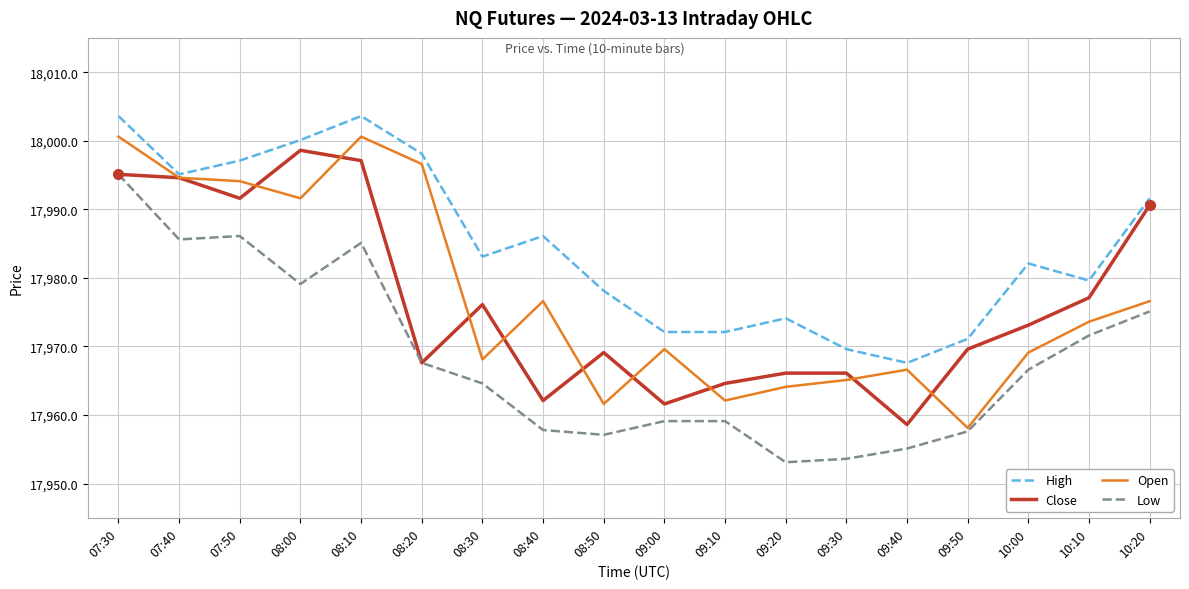

Between 08:00 and 09:30, which series saw the biggest shift?

Close